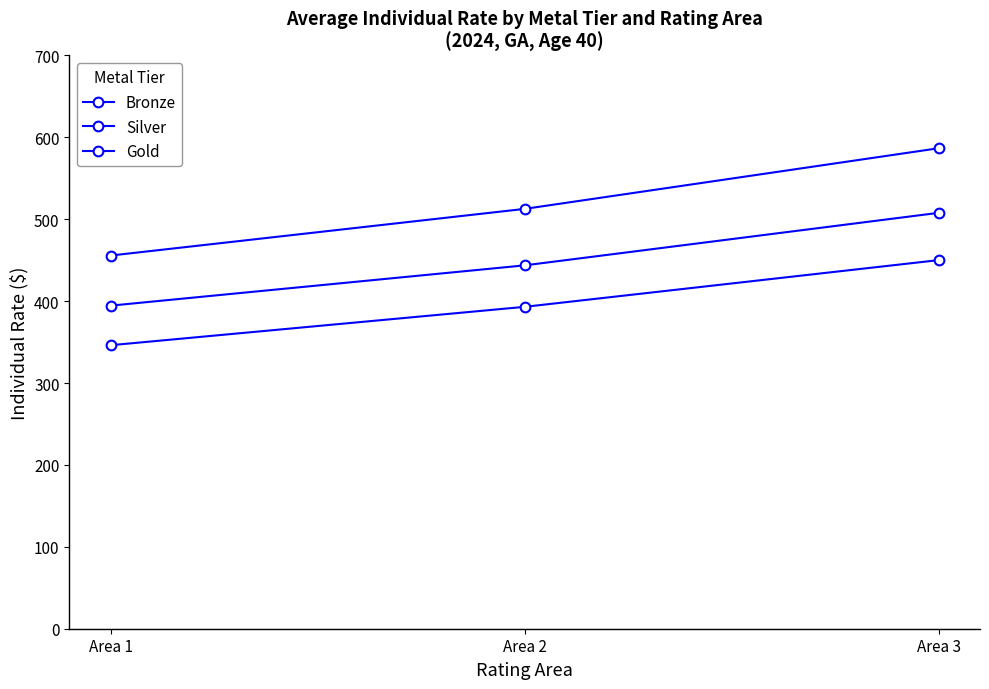

What is the greatest value displayed?

586.7